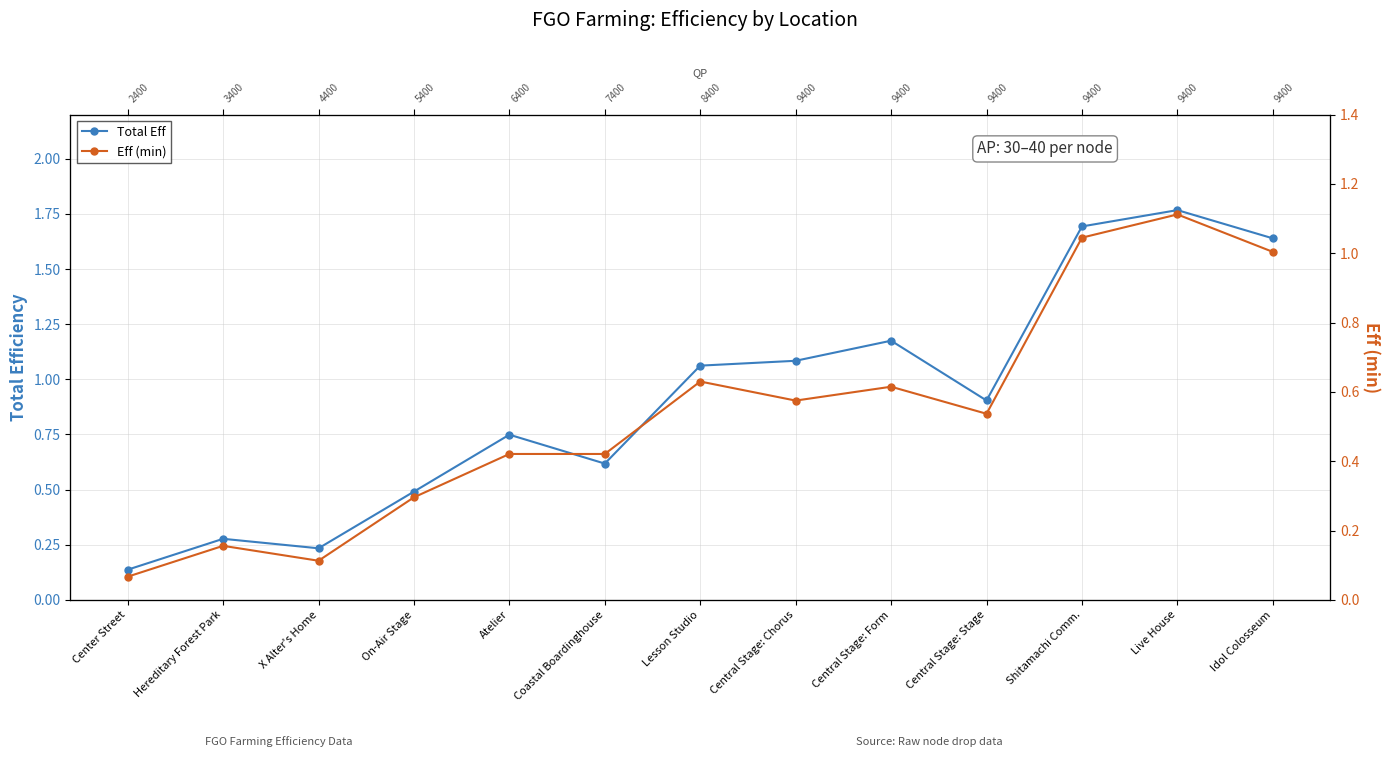

At which label does Eff (min) reach its minimum?

Center Street